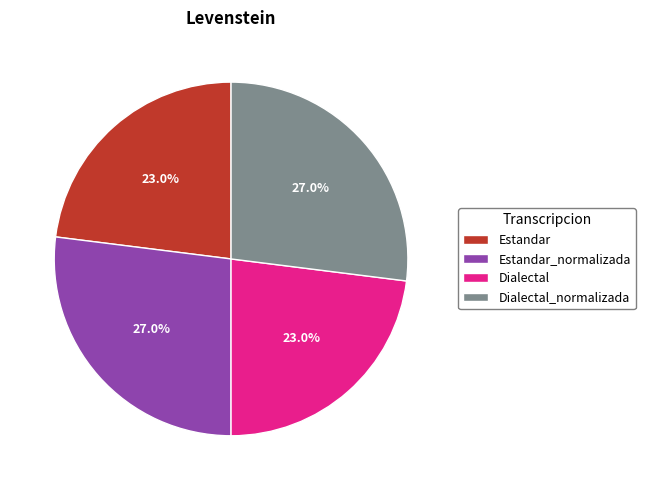

Between Dialectal_normalizada and Dialectal, which is larger?

Dialectal_normalizada